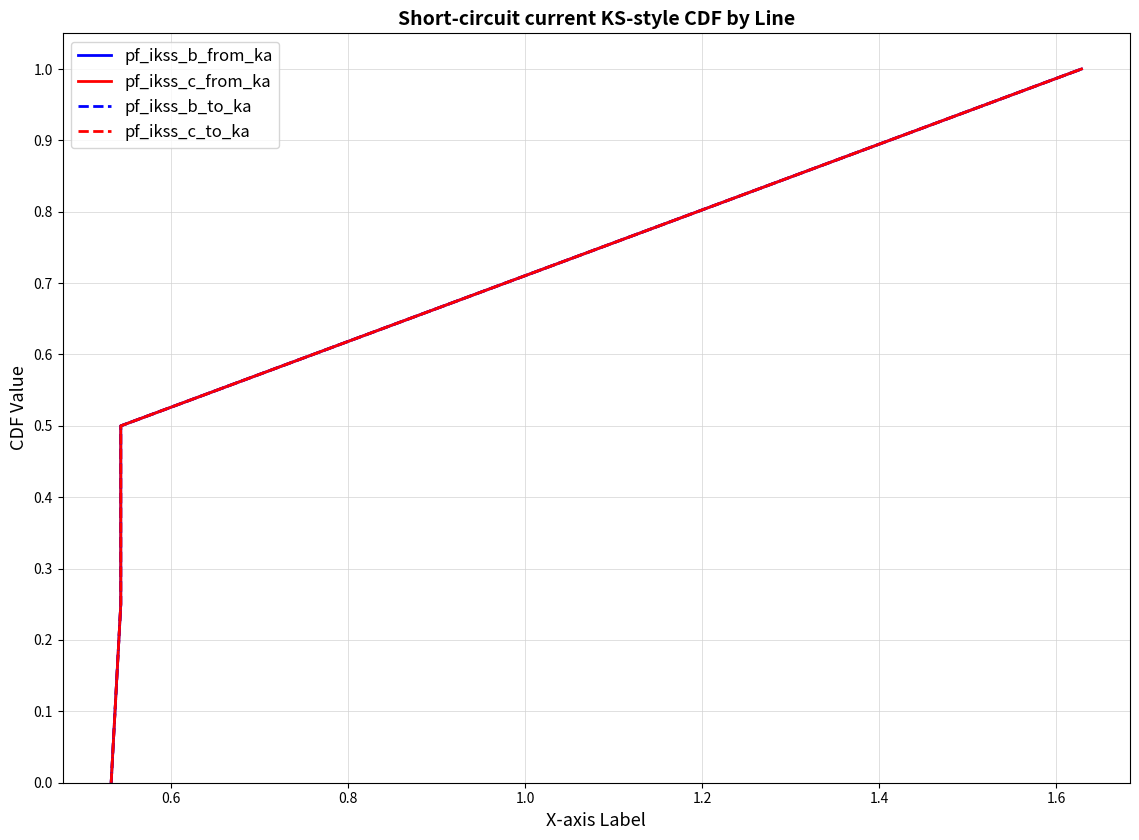

Which series has the largest range (max minus min)?

pf_ikss_b_from_ka